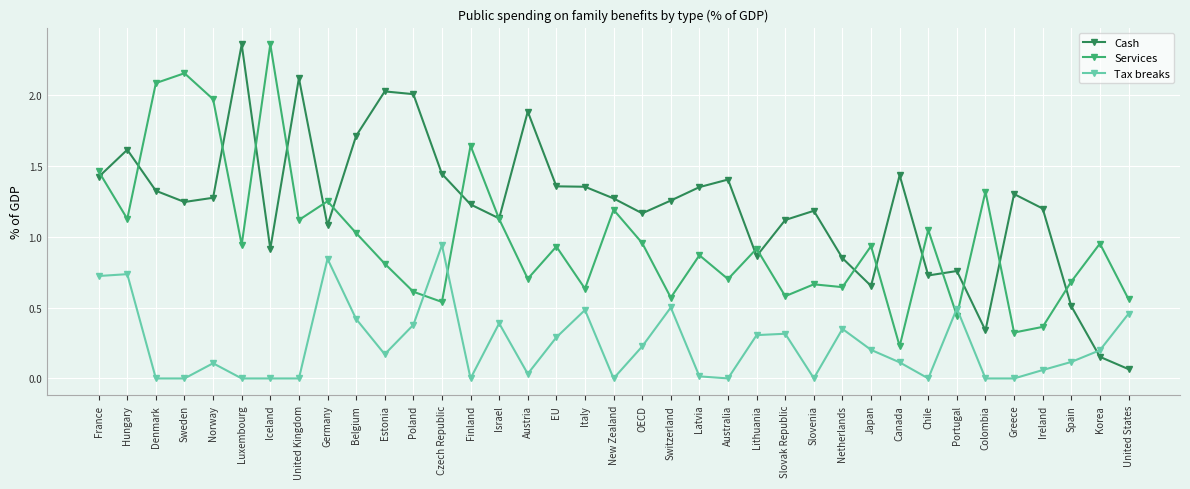

List the series in order of their overall mean, lowest first.

Tax breaks, Services, Cash